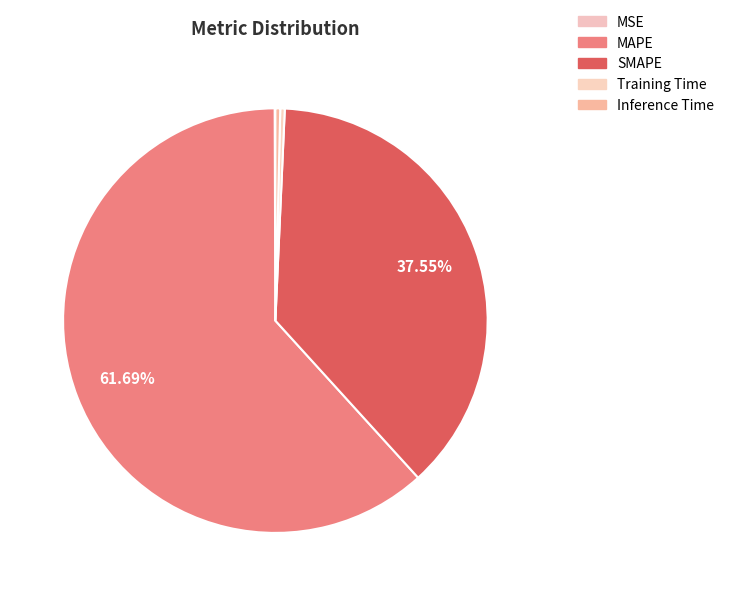

How many segments does this pie chart have?

5